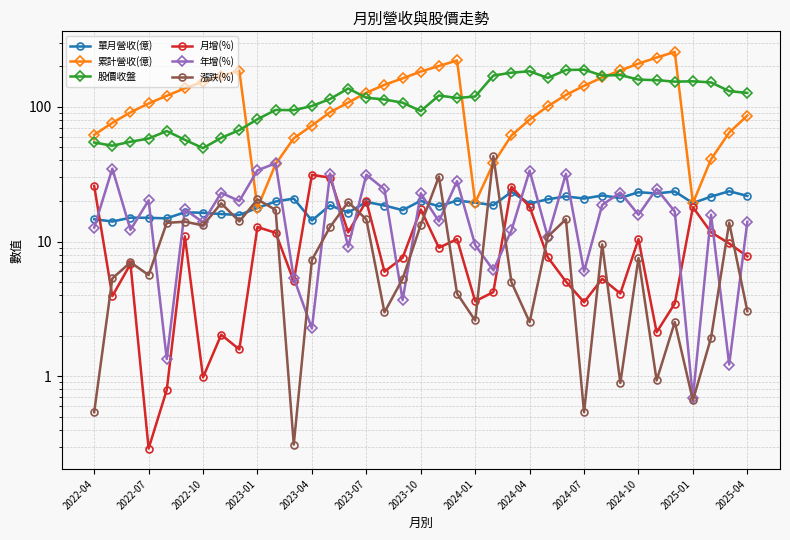

Is the value of 累計營收(億) at 2025-04 greater than the value of 股價收盤 at 36?

No